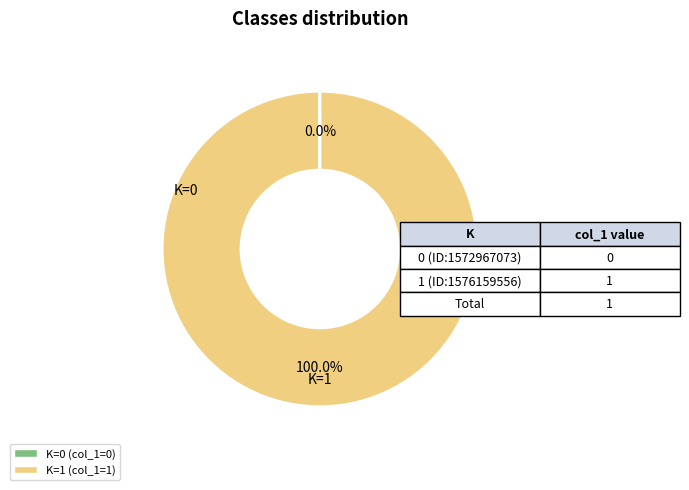

Does any single category account for the majority?

Yes